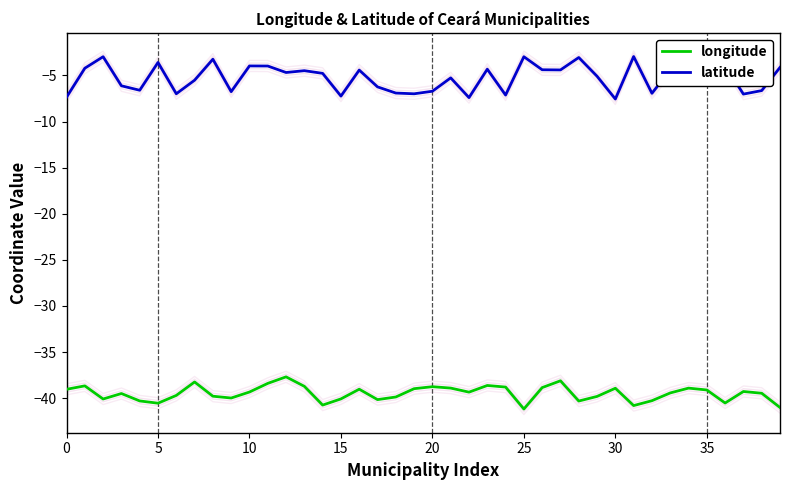

True or false: latitude and longitude cross at least once.

False